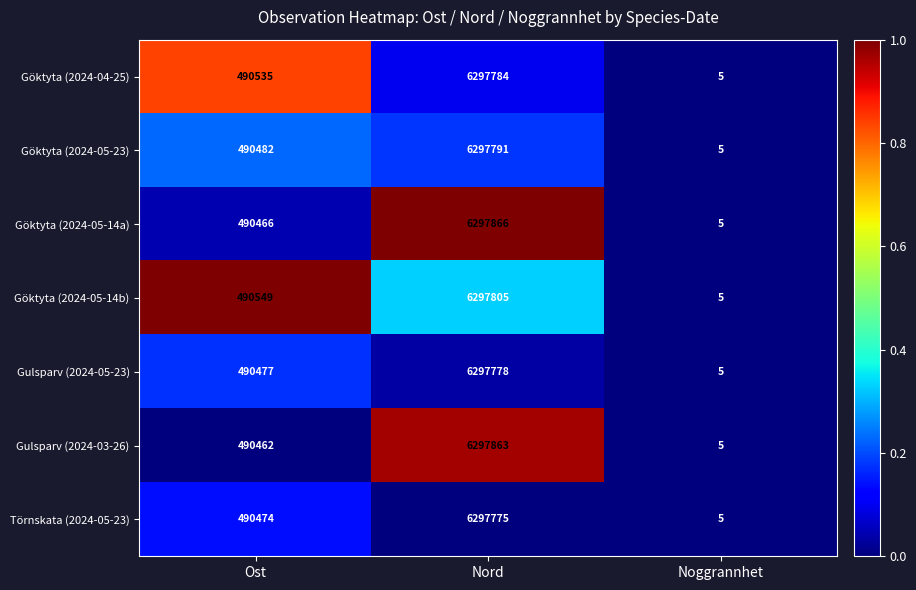

Where is Göktyta (2024-04-25) nearest to the value 3148894?

Ost